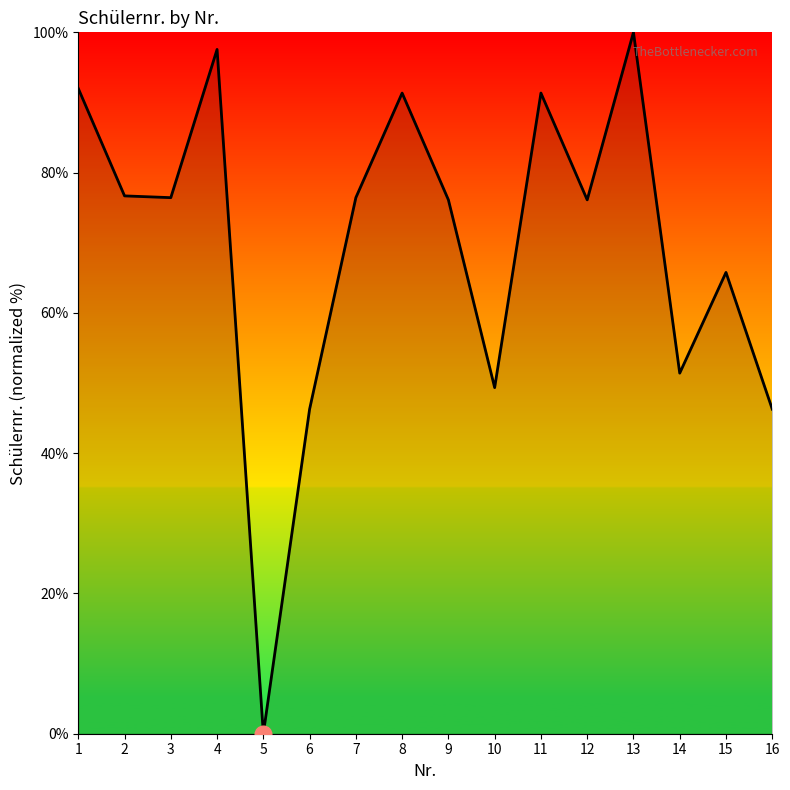

Count the number of data series in this chart.

1